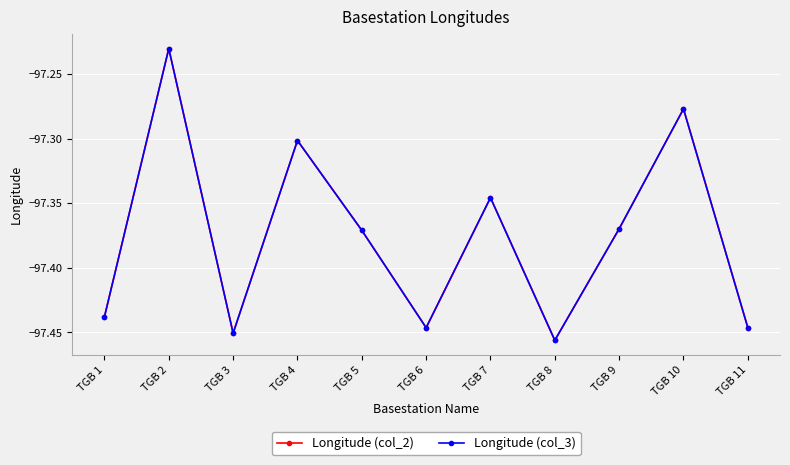

Is it true that Longitude (col_3) equals -57.8 at TGB 7?

False